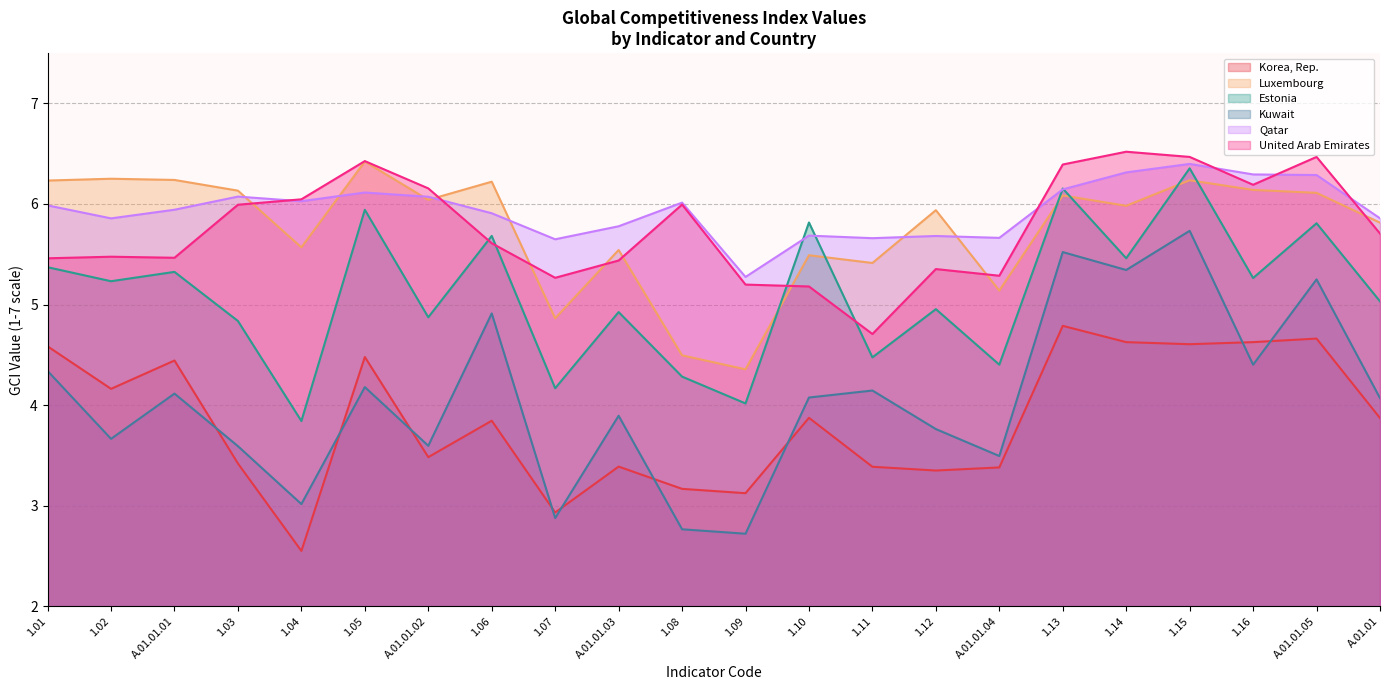

True or false: United Arab Emirates has a value of 3.4 at 1.10.

False